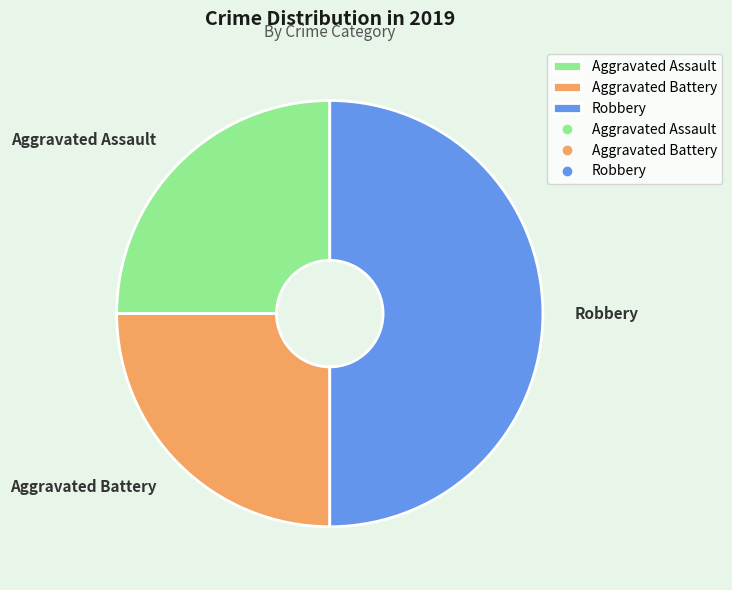

Which slice is the largest?

Robbery